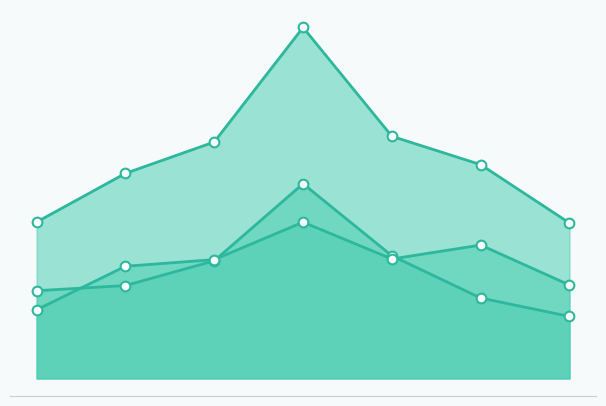

What is the value of the Mujer (N estimada) point at the 1st from the left?

3.1